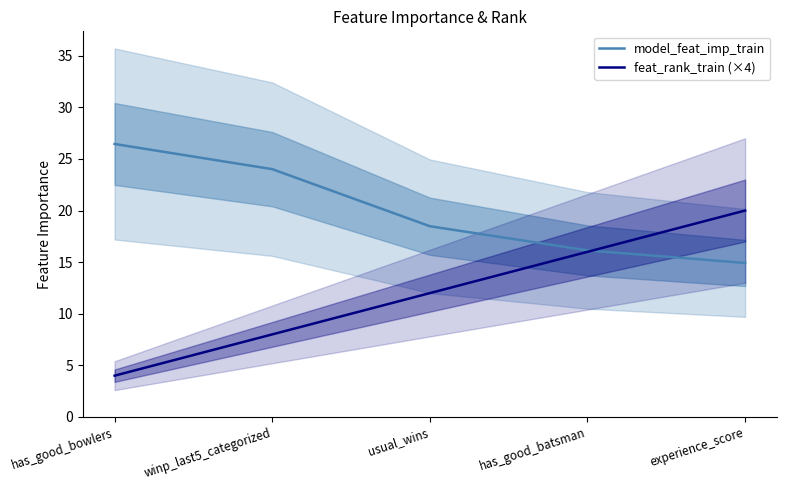

Where do feat_rank_train (×4) and model_feat_imp_train first cross each other?

has_good_batsman and experience_score